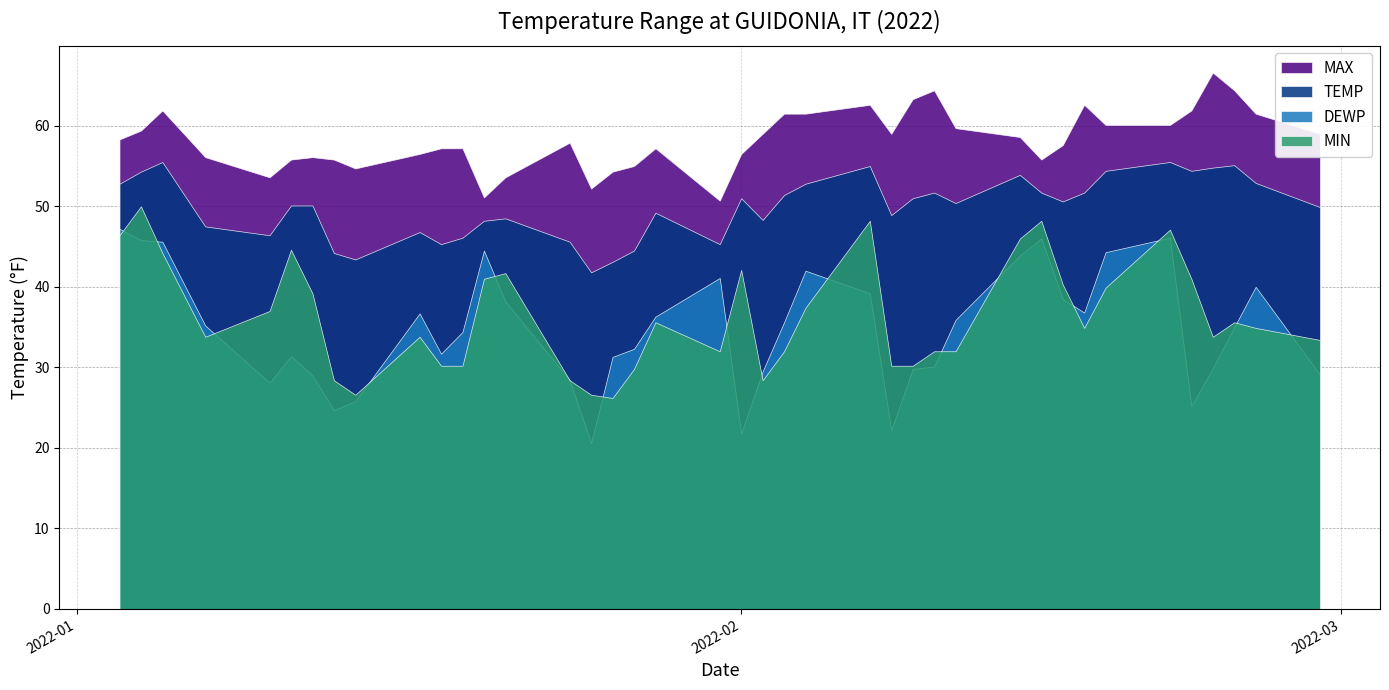

True or false: DEWP and MAX intersect in this chart.

False